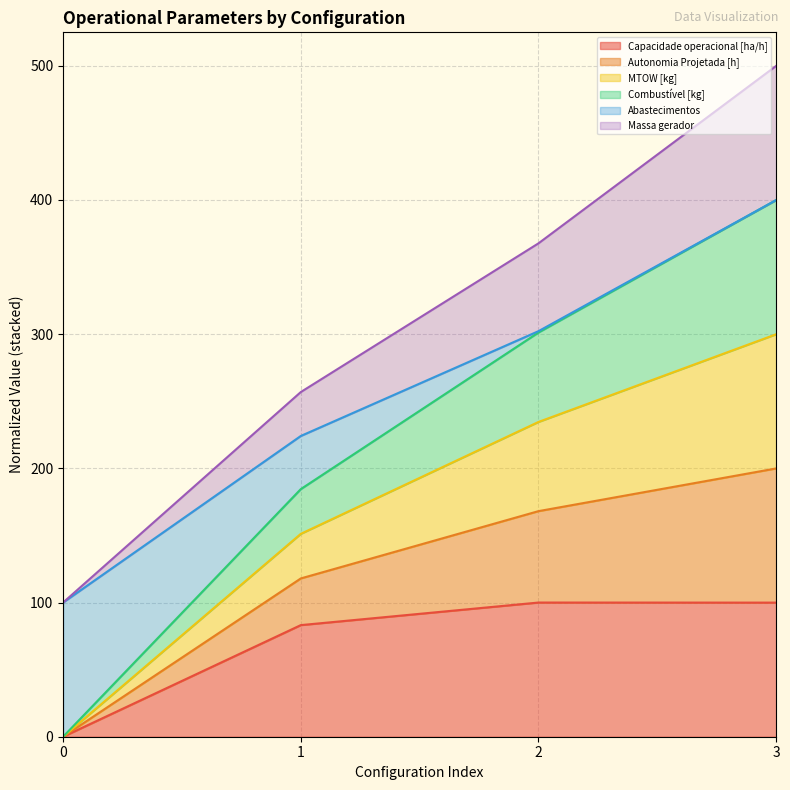

Is the value of Abastecimentos at 2 greater than the value of Autonomia Projetada [h] at 2?

No